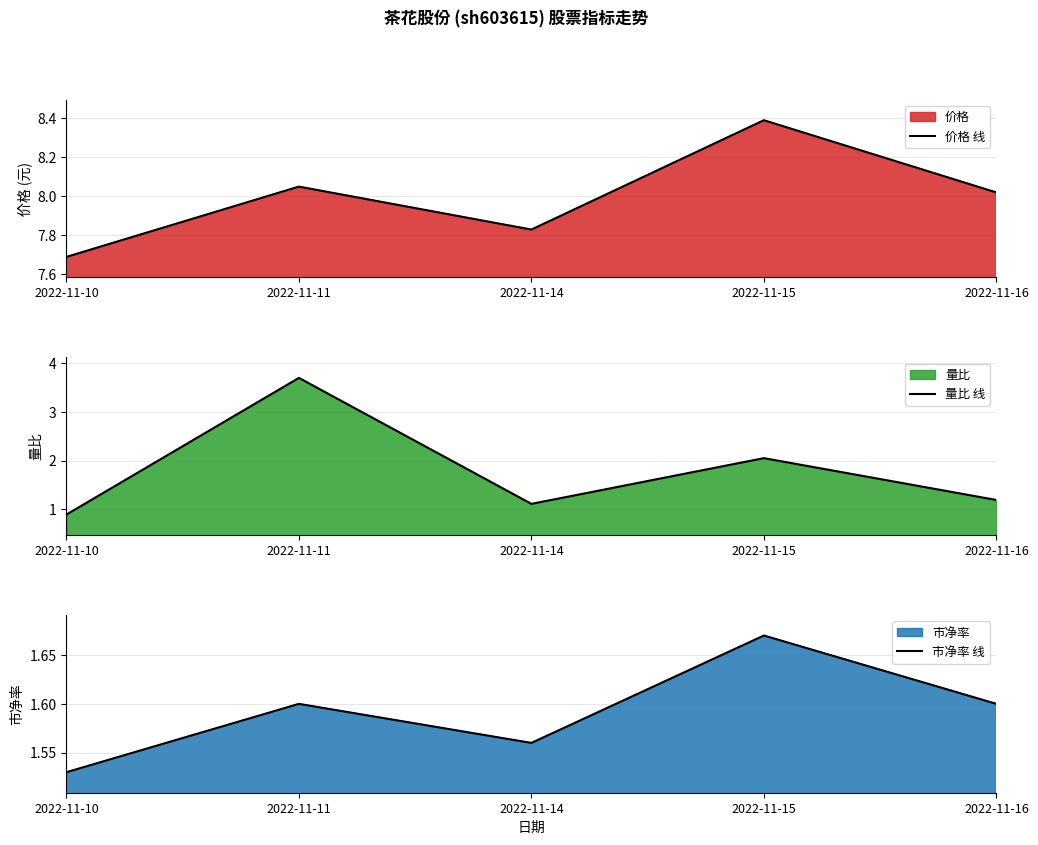

At which label does 价格 线 reach its minimum?

2022-11-10